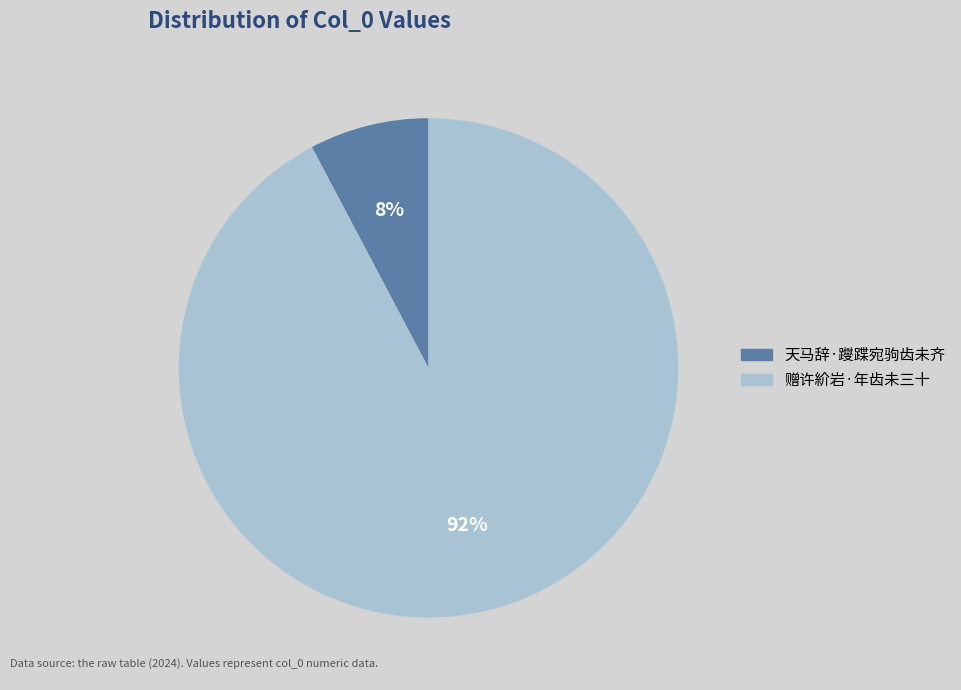

Is there a majority slice in this chart?

Yes